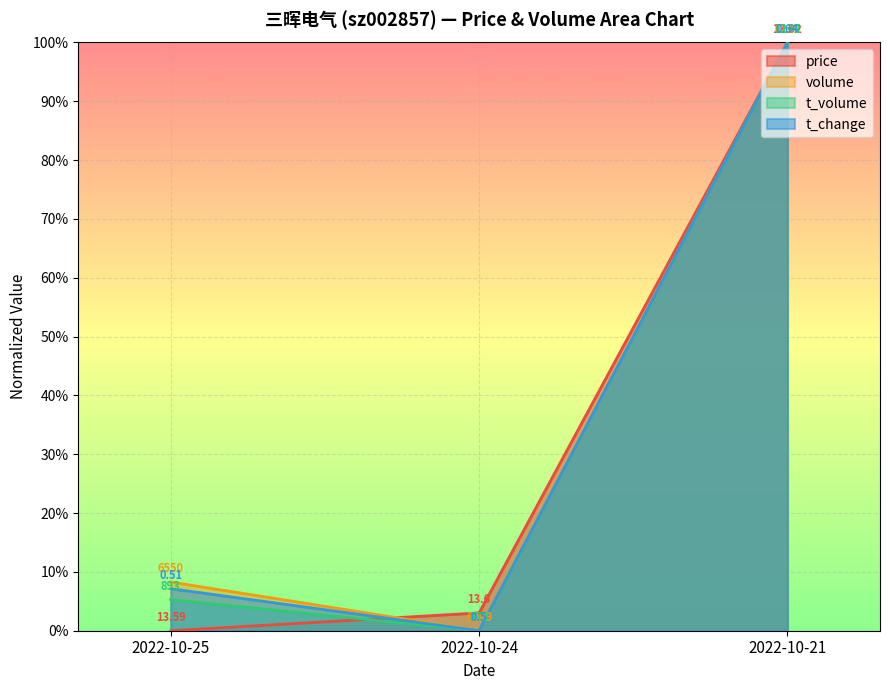

Reading left to right, extract all data points from this chart.

price: 2022-10-25=0.0	2022-10-24=0.0	2022-10-21=1.0
volume: 2022-10-25=0.1	2022-10-24=0.0	2022-10-21=1.0
t_volume: 2022-10-25=0.1	2022-10-24=0.0	2022-10-21=1.0
t_change: 2022-10-25=0.1	2022-10-24=0.0	2022-10-21=1.0